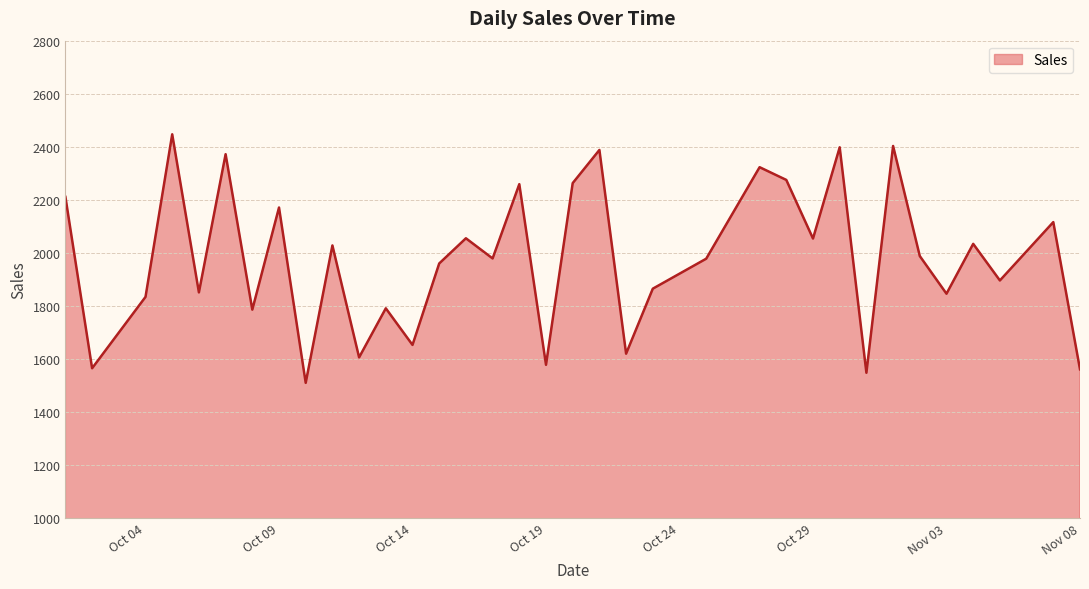

Count the number of data series in this chart.

1